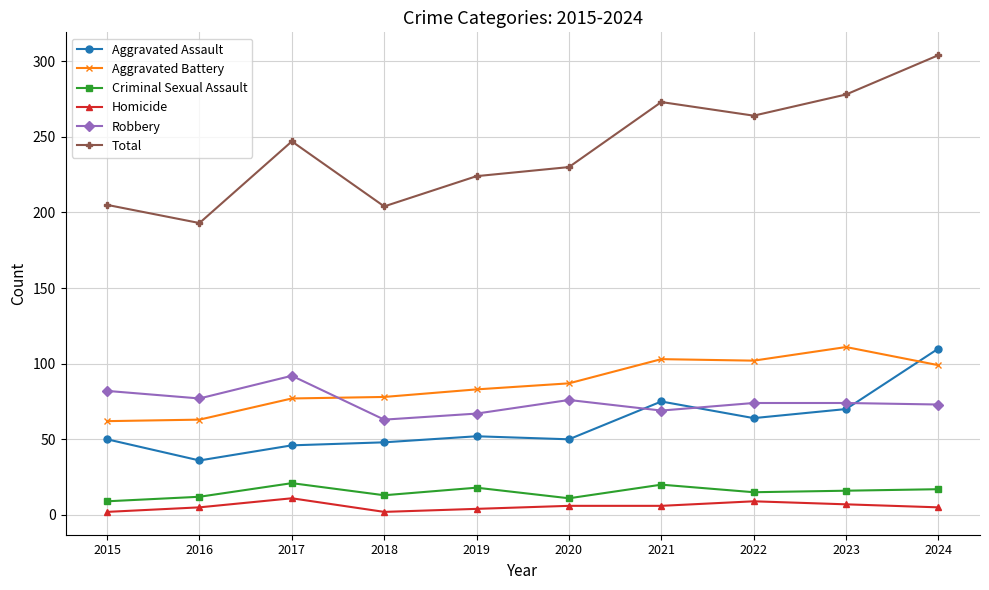

What is the sum of the Criminal Sexual Assault values at 2022 and 2024?

32